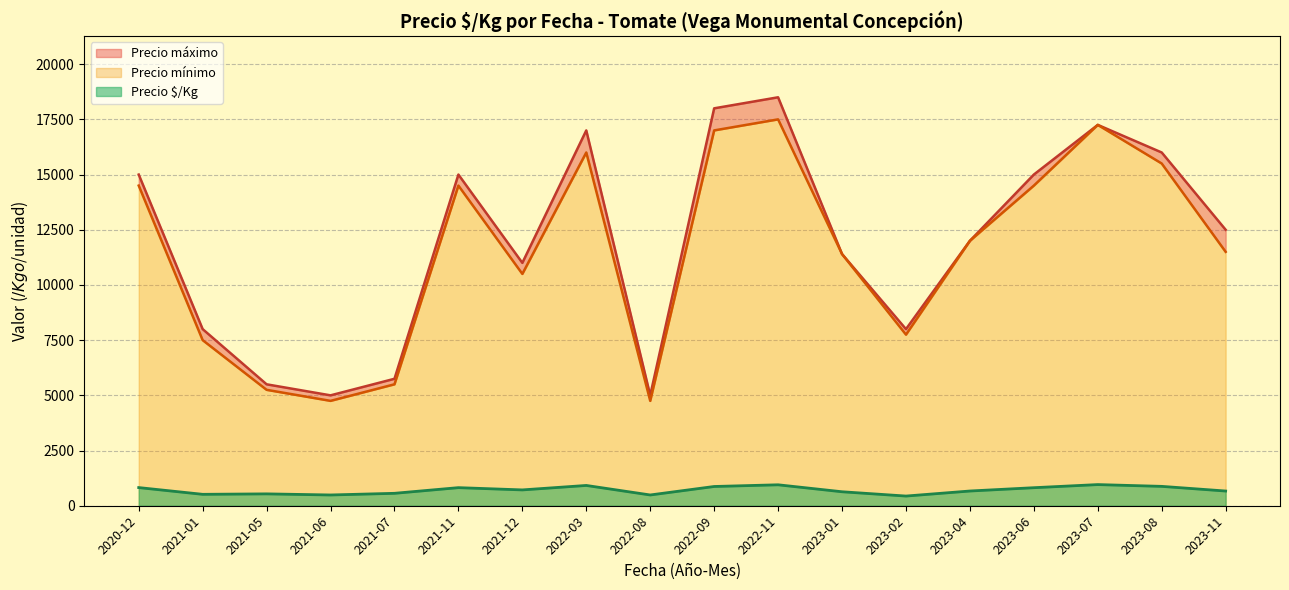

The value of Precio $/Kg at 2020-12 is 822.5. True or false?

True